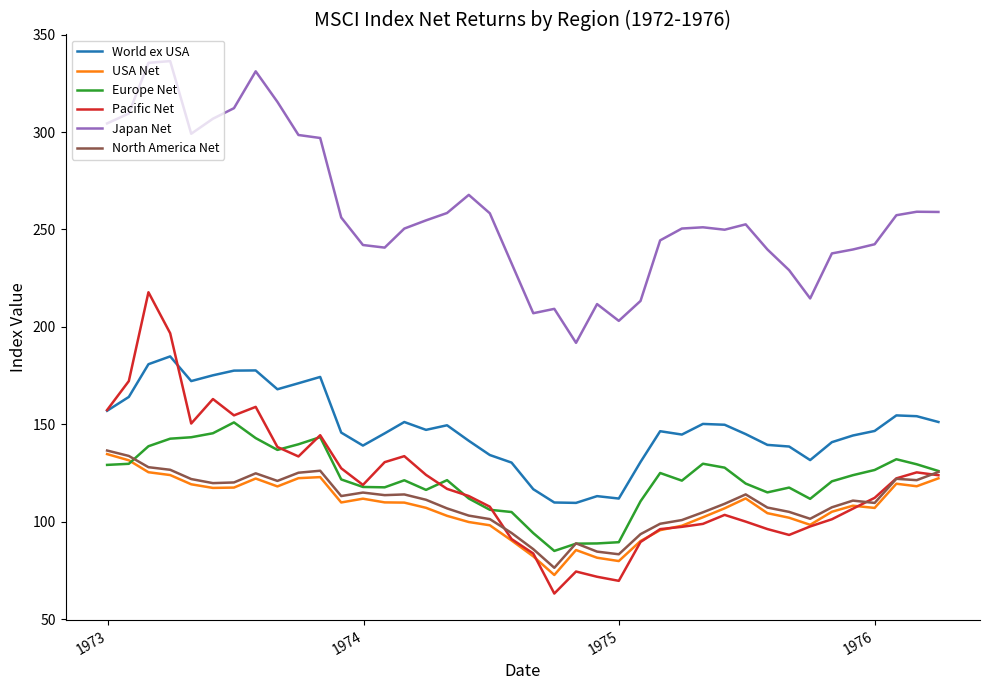

True or false: Japan Net and World ex USA intersect in this chart.

False